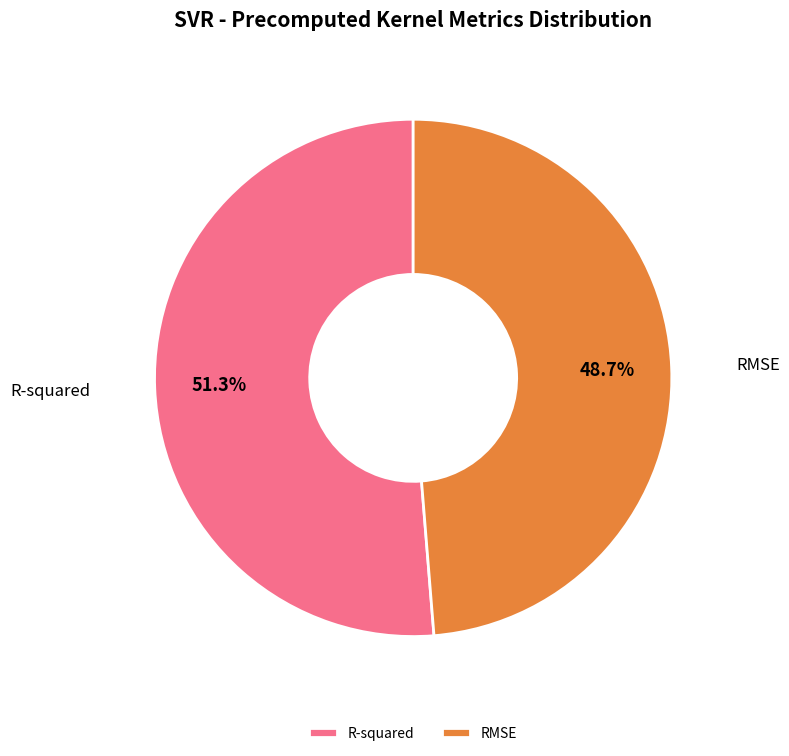

To the nearest percent, what is the difference between the largest and smallest slice percentages?

3%